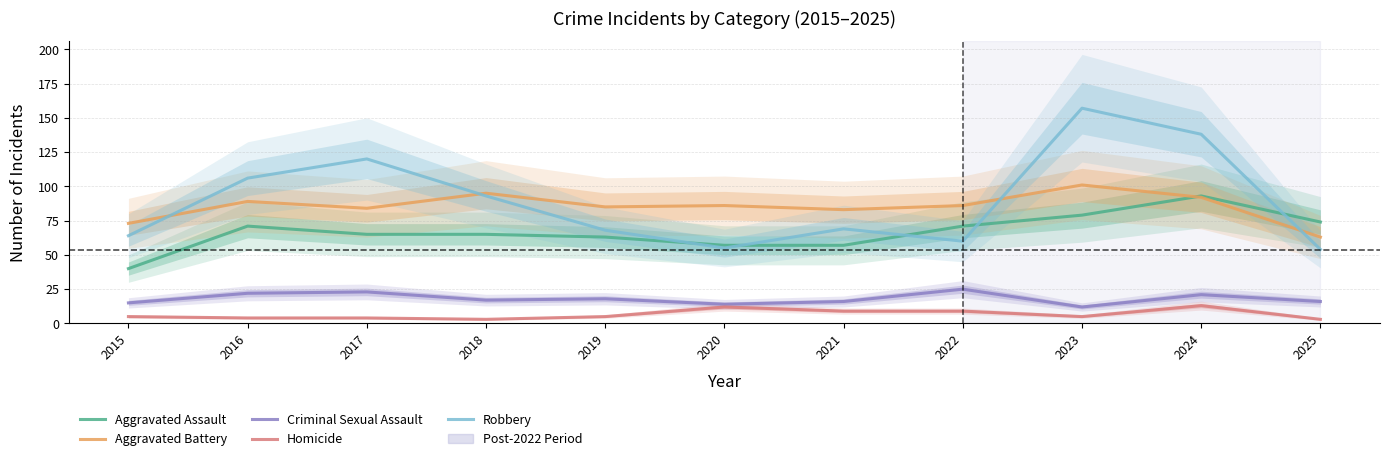

Is it true that Homicide equals 5 at 2023?

True